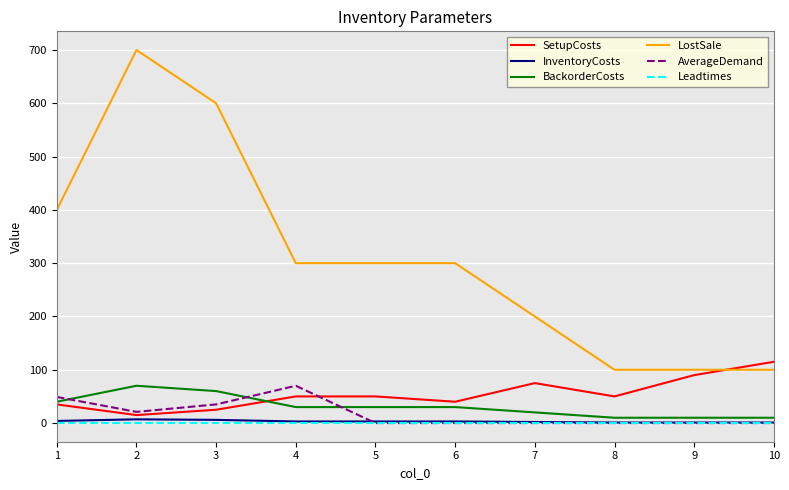

Which series has the largest total across all categories?

LostSale